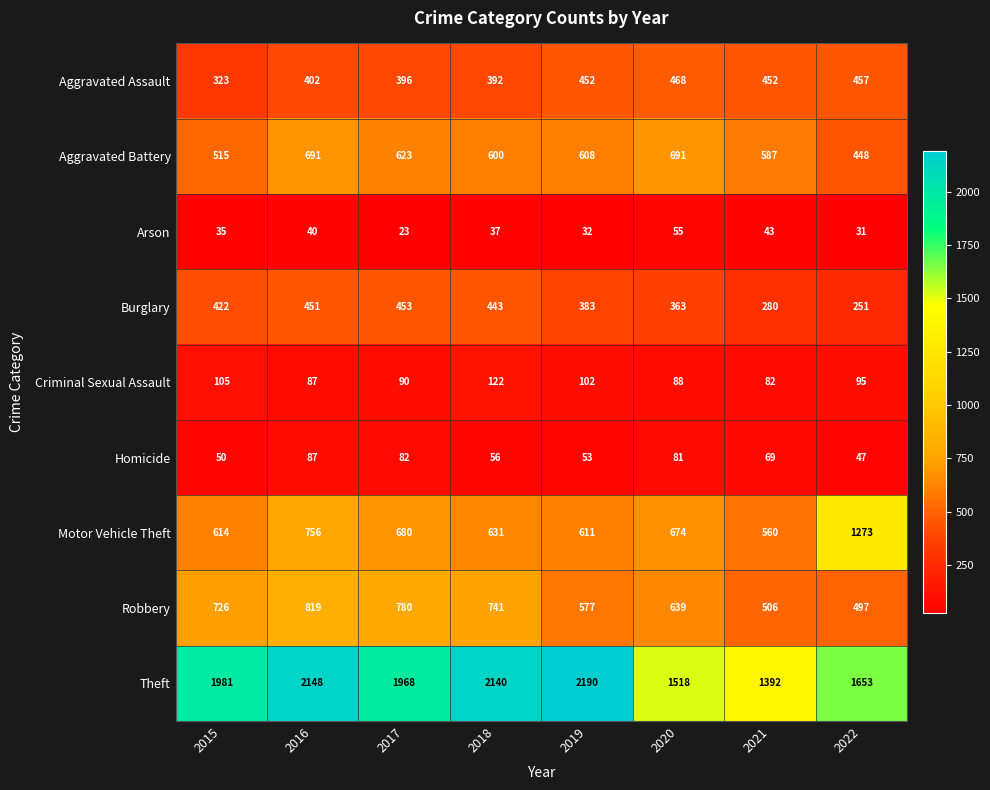

At how many categories does at least one series exceed 1731?

5